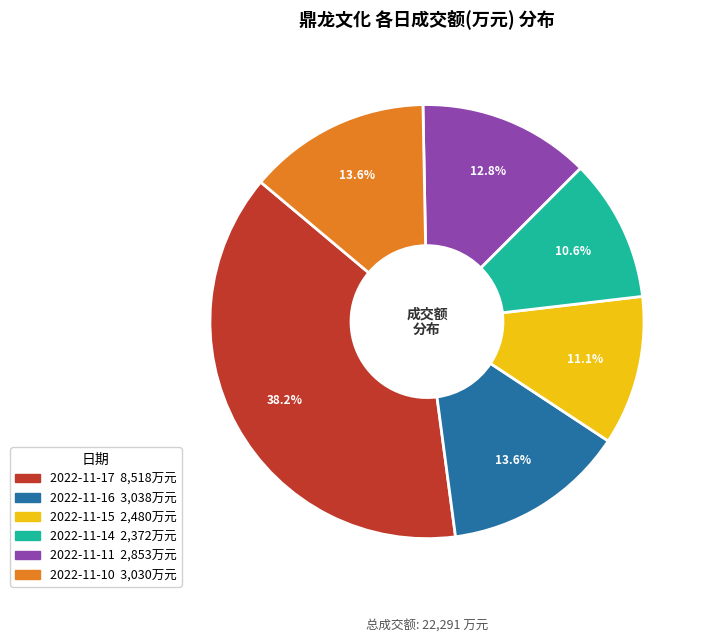

True or false: 2022-11-10 accounts for 14% of the total.

True